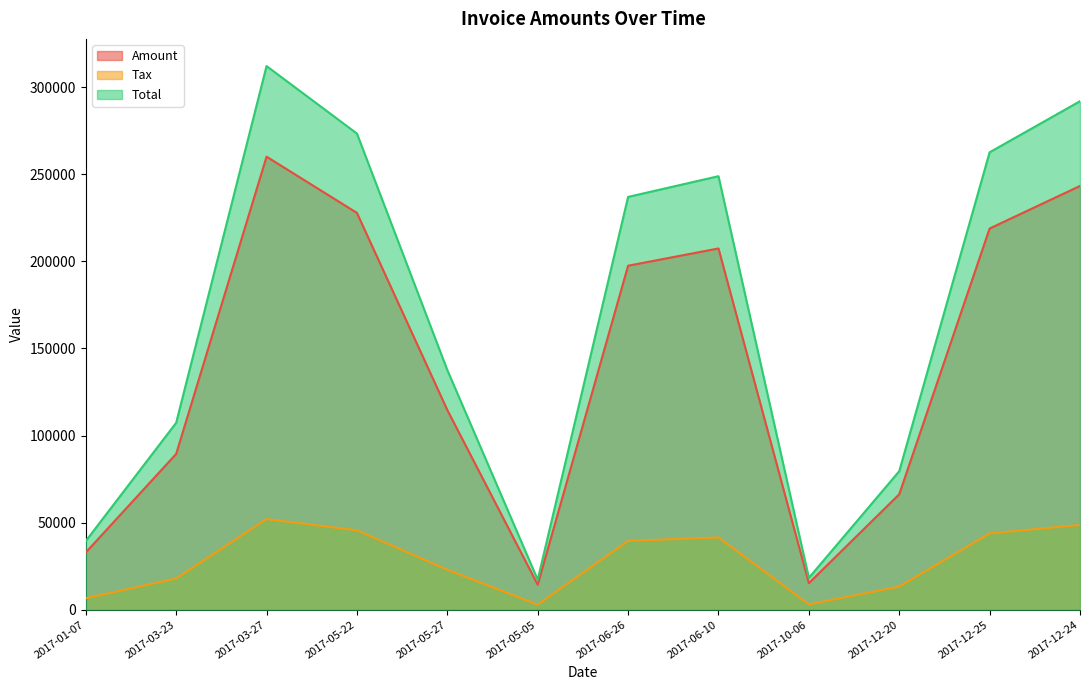

How many lines are shown in the chart?

3